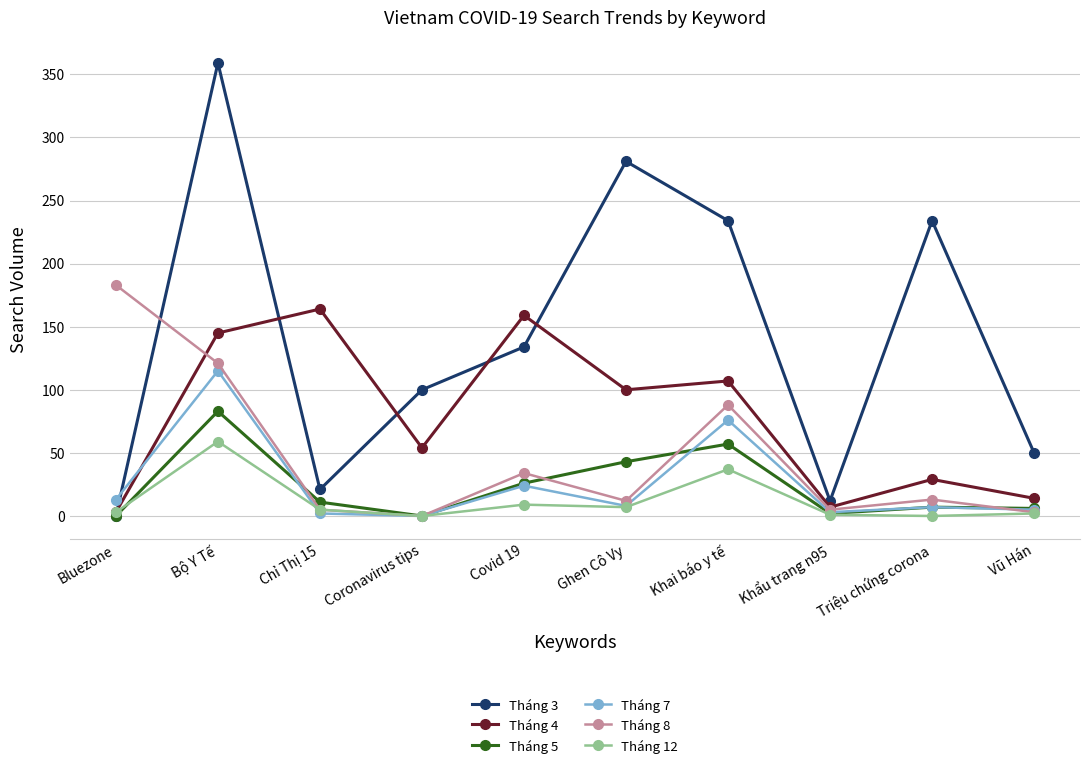

Does the chart display data point markers on the line(s)?

Yes